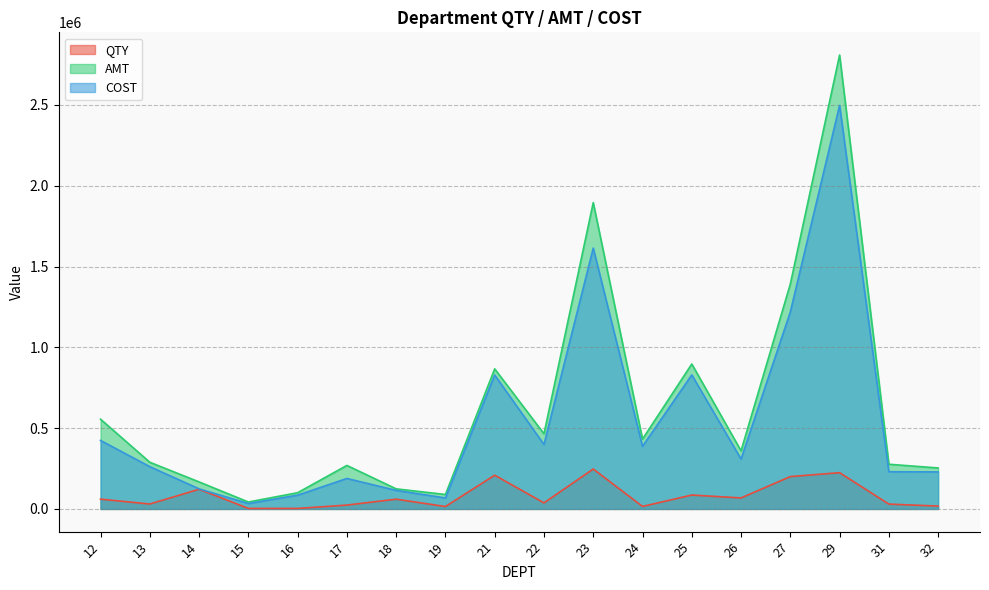

How many interior local valleys does the AMT series have?

5